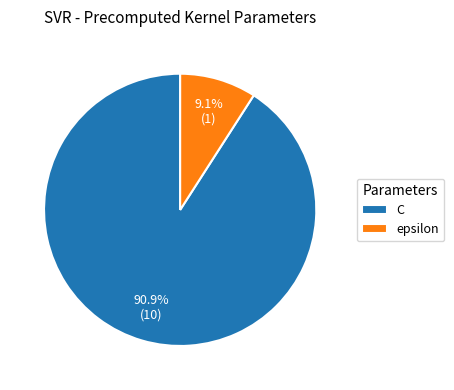

What is the largest slice in the pie chart?

C